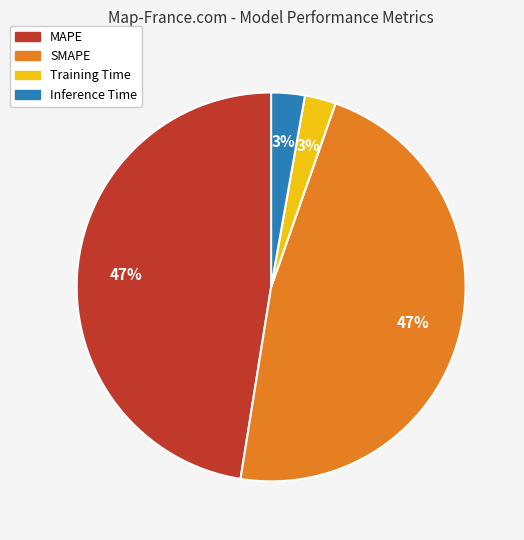

Which has a higher value, Training Time or MAPE?

MAPE